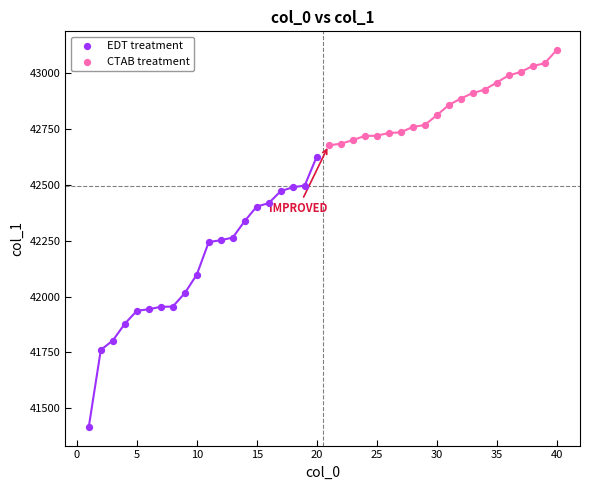

What are all the series names shown in the legend?

EDT treatment, CTAB treatment